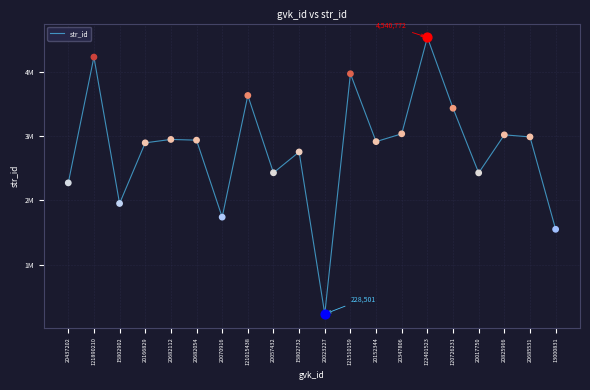

Which has a higher value, 20437202 or 20057432?

20057432